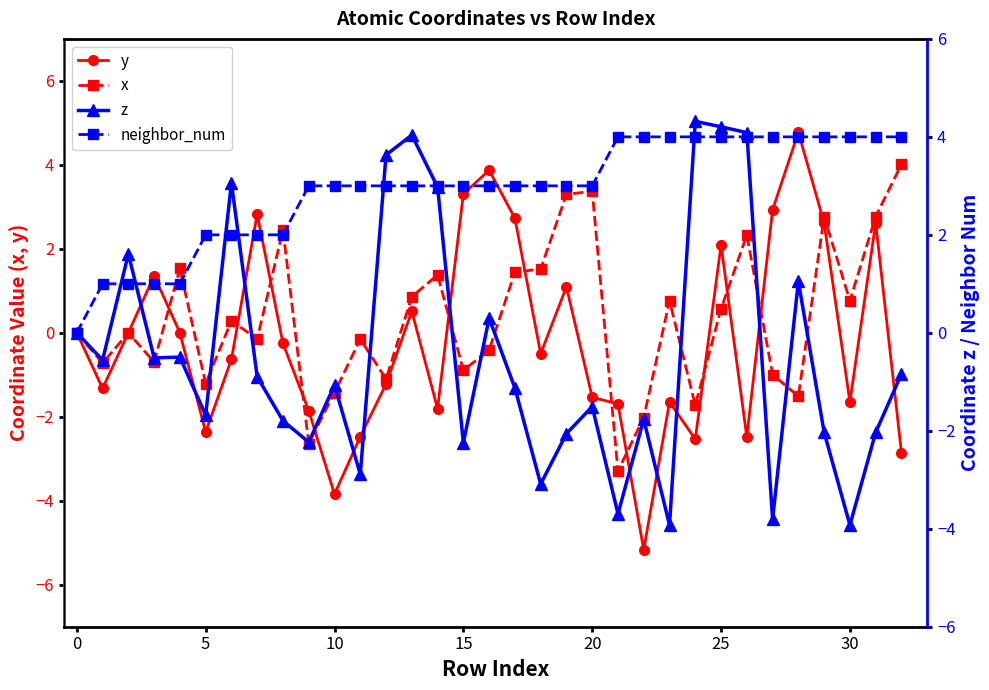

What is the lowest value of the y series?

-5.2